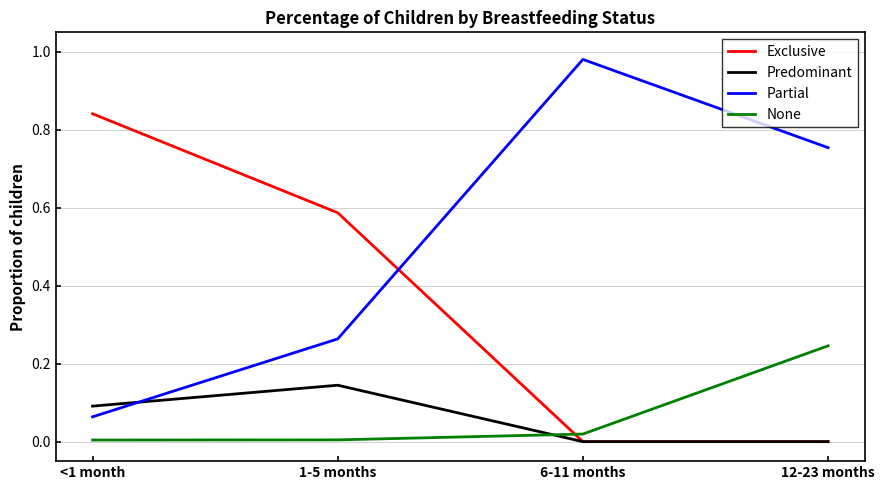

The value of Predominant at 6-11 months is -0.1. True or false?

False